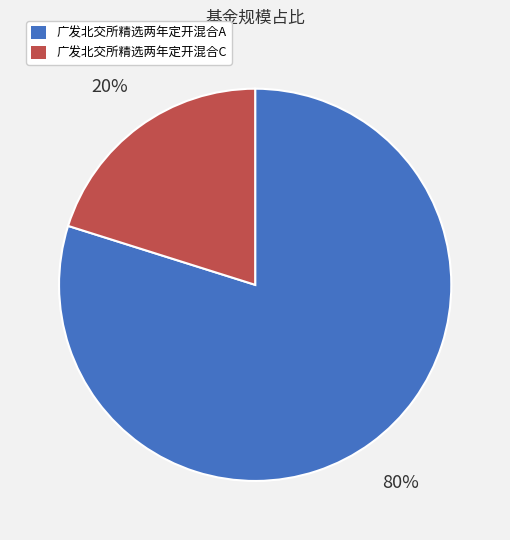

To the nearest percent, what percentage of the pie is 广发北交所精选两年定开混合C?

20%